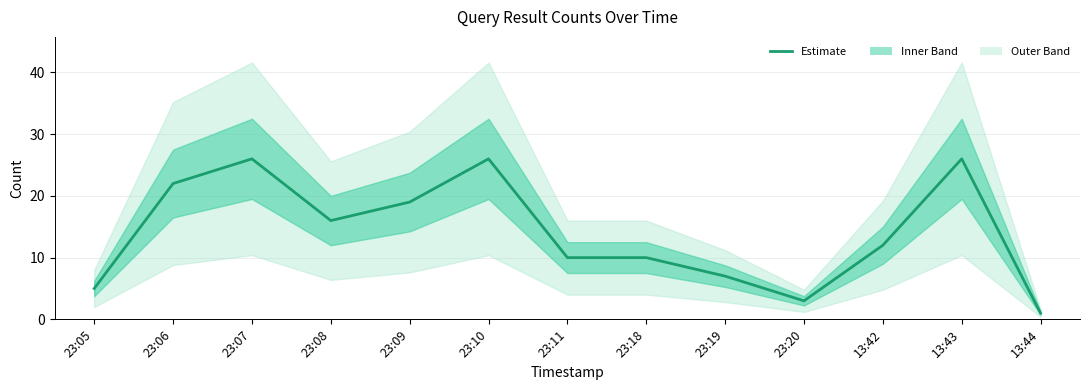

What is the minimum value shown in the chart?

1